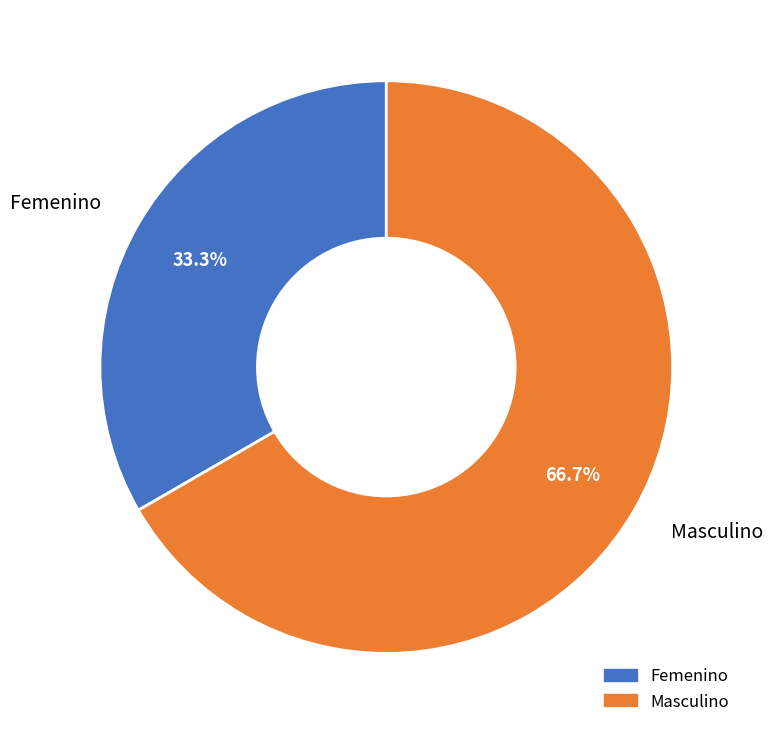

To the nearest percent, what percentage of the pie is Masculino?

67%